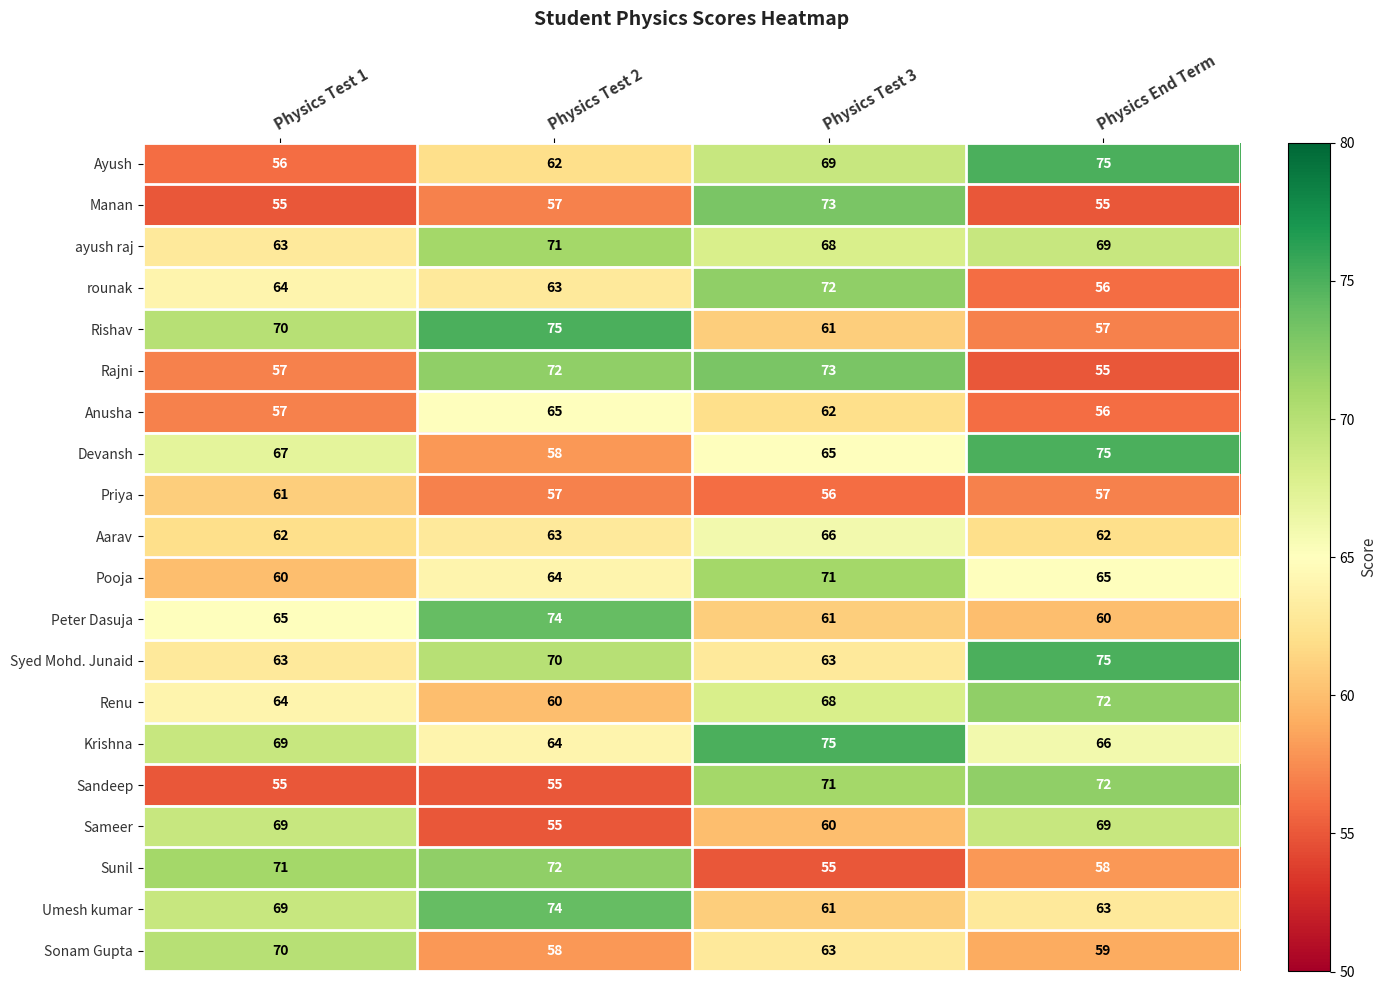

What is the difference between the maximum and minimum values in the ayush raj series?

8